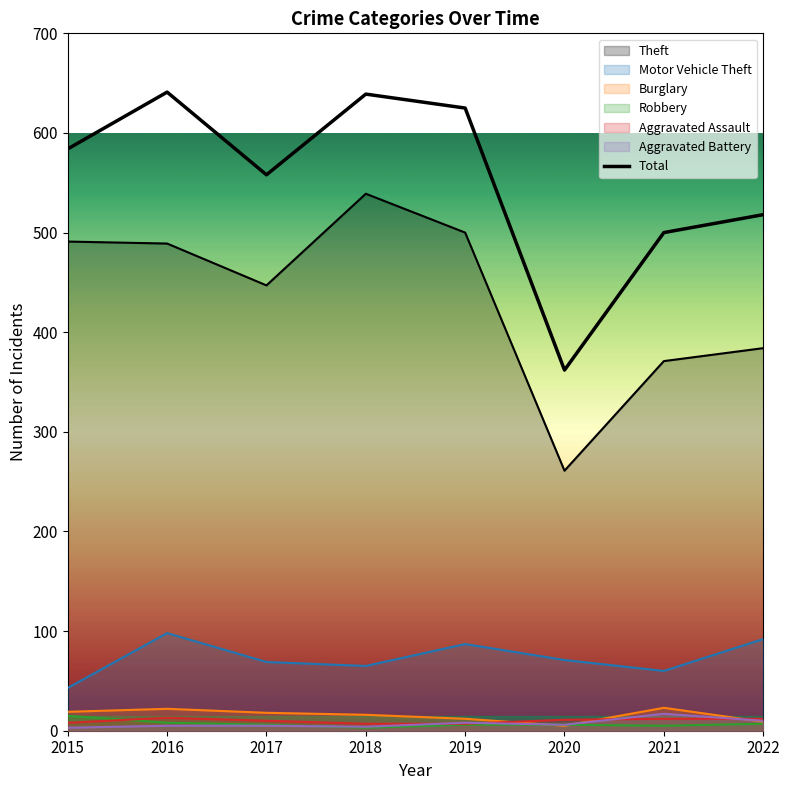

How many lines are shown in the chart?

7